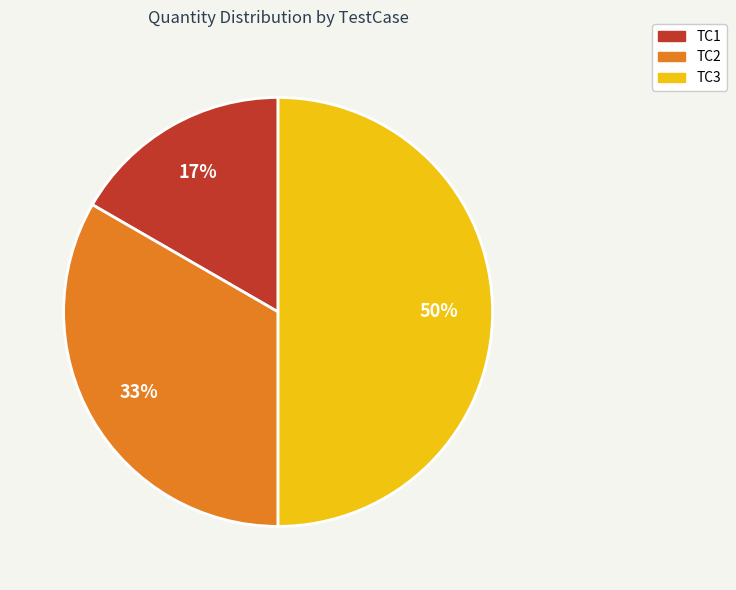

To the nearest percent, what is the difference between the largest and smallest slice percentages?

33%